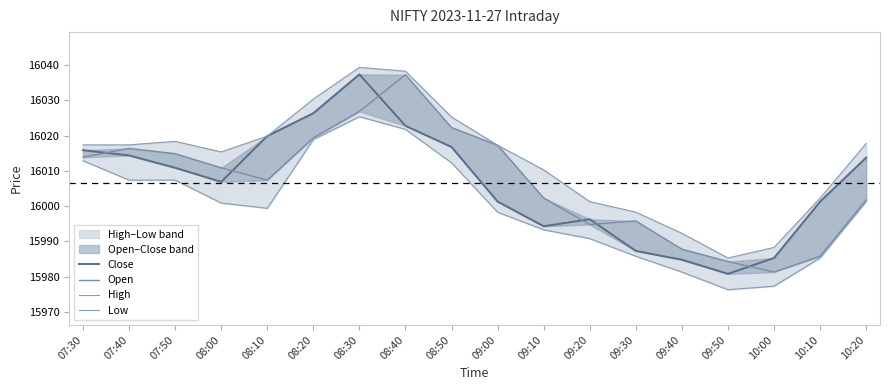

Which series has the largest range (max minus min)?

Close